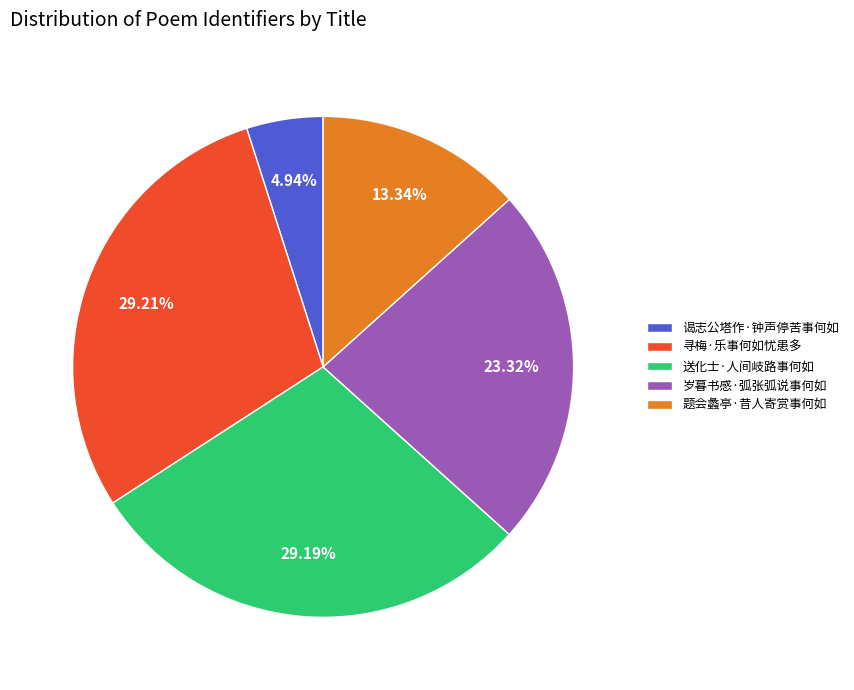

Count the number of slices in the pie.

5